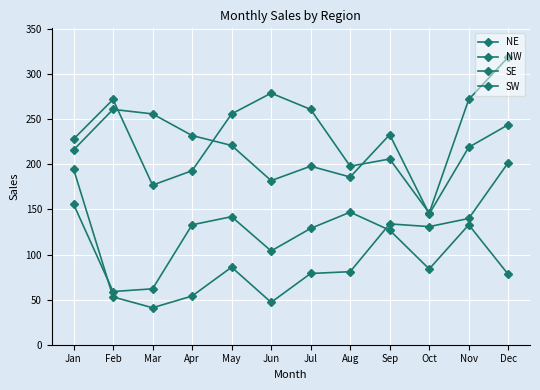

Reading left to right, extract all data points from this chart.

NE: Jan=228	Feb=272	Mar=177	Apr=193	May=256	Jun=279	Jul=261	Aug=198	Sep=206	Oct=146	Nov=272	Dec=319
NW: Jan=156	Feb=59	Mar=62	Apr=133	May=142	Jun=104	Jul=129	Aug=147	Sep=127	Oct=84	Nov=133	Dec=78
SE: Jan=195	Feb=53	Mar=41	Apr=54	May=86	Jun=47	Jul=79	Aug=81	Sep=134	Oct=131	Nov=140	Dec=202
SW: Jan=216	Feb=261	Mar=256	Apr=232	May=221	Jun=182	Jul=198	Aug=186	Sep=233	Oct=145	Nov=219	Dec=244